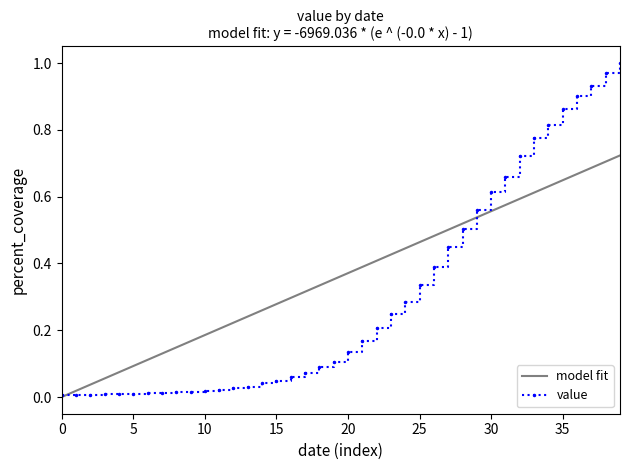

Is it true that the value at 2020-03-04 is 0.0?

True